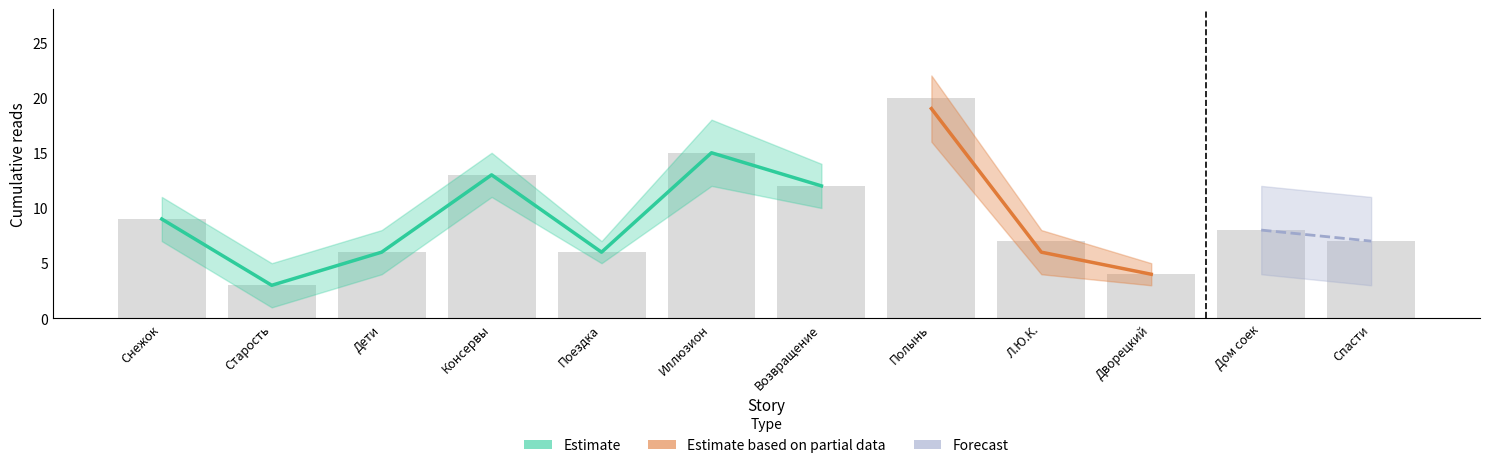

What is the average value of the Estimate series?

9